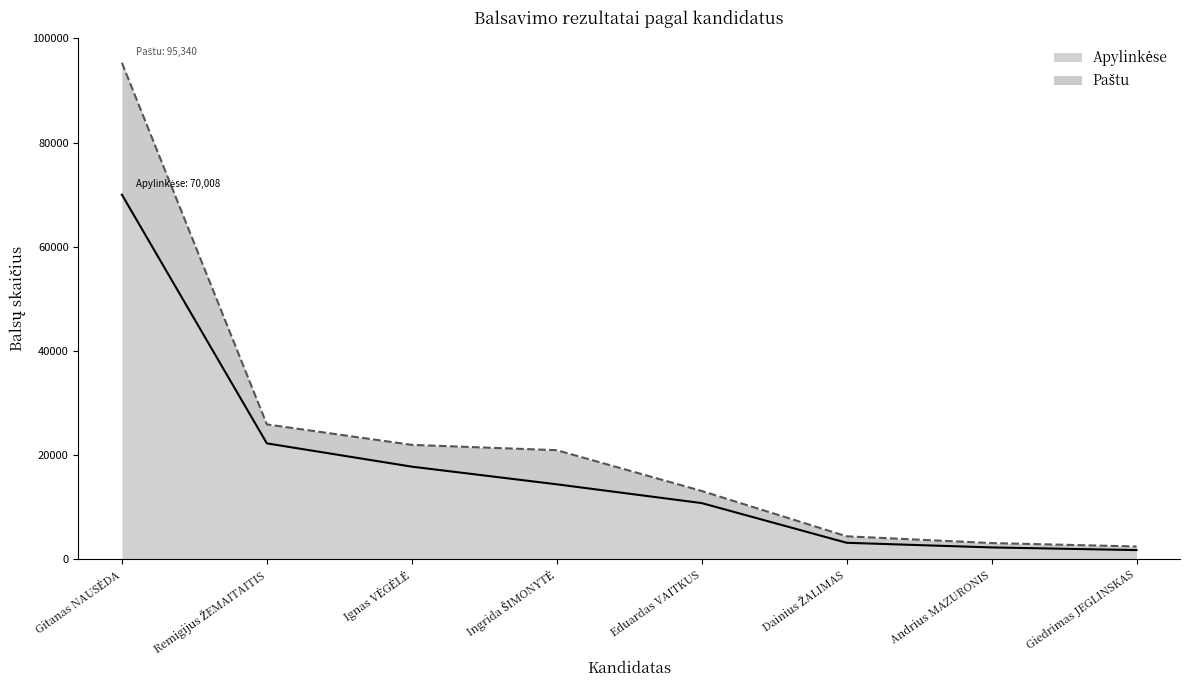

List the series in order of their peak value, highest first.

Paštu, Apylinkėse